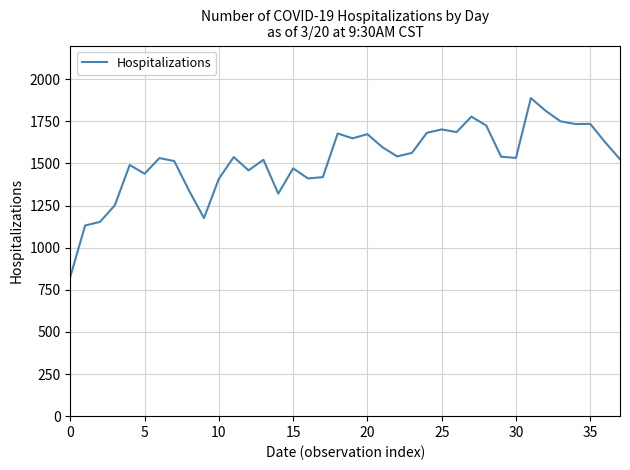

Is this an area chart (filled region under the line)?

No